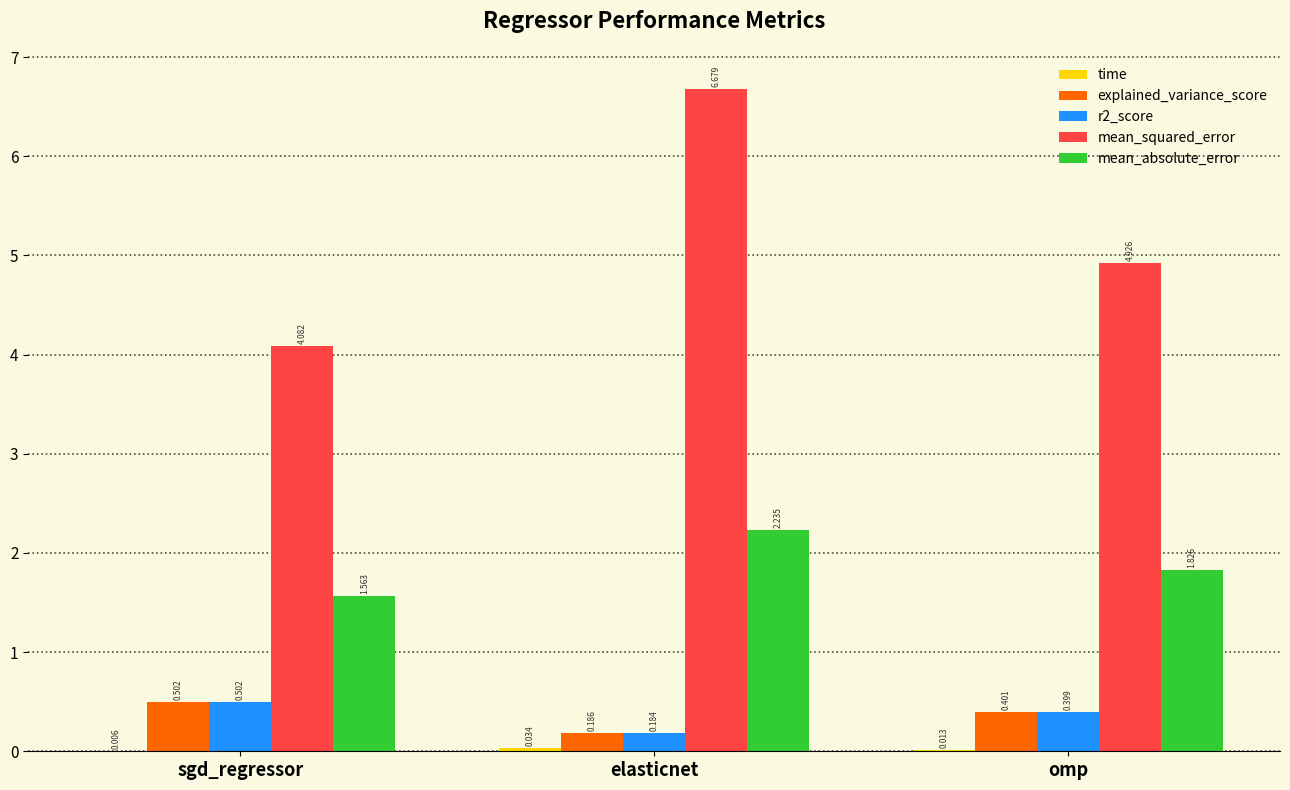

How many series are shown in this chart?

5